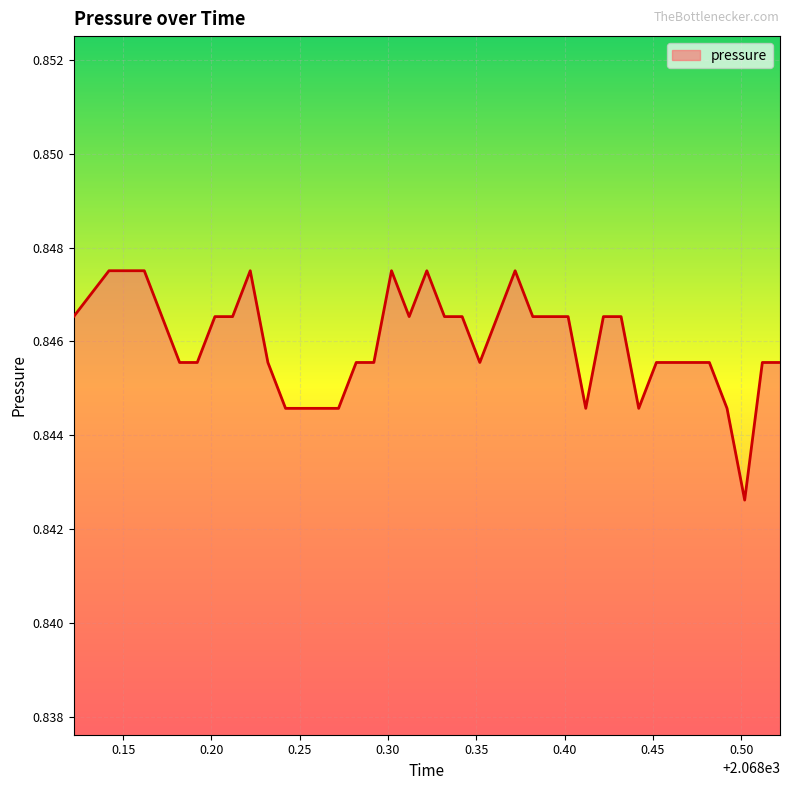

What is the value of the 29th point from the left?

0.8